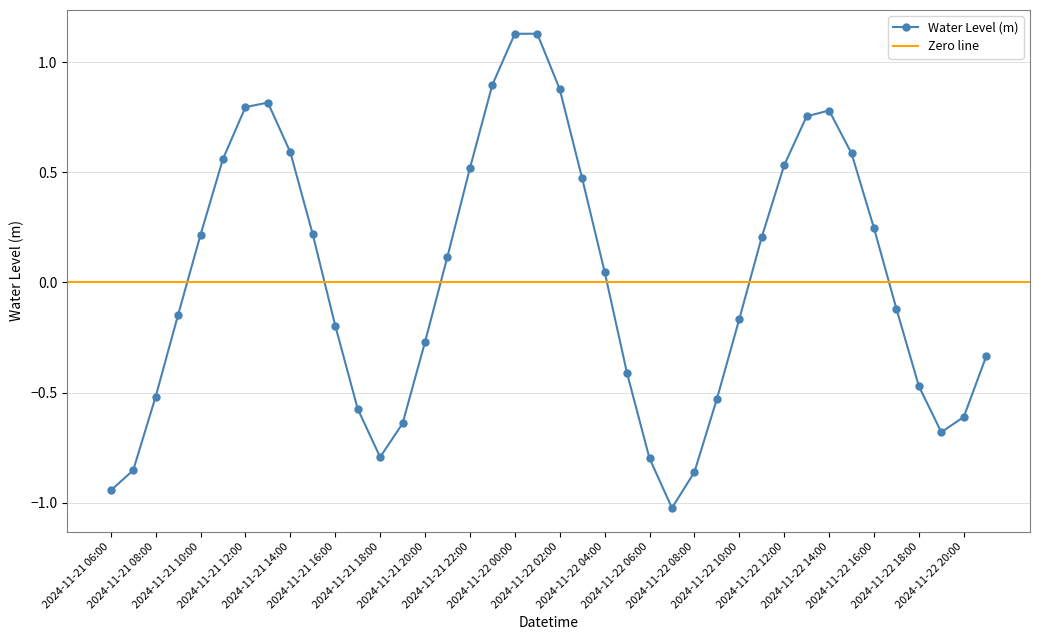

What is the change in value from 2024-11-21 14:00 to 2024-11-22 10:00?

-0.8